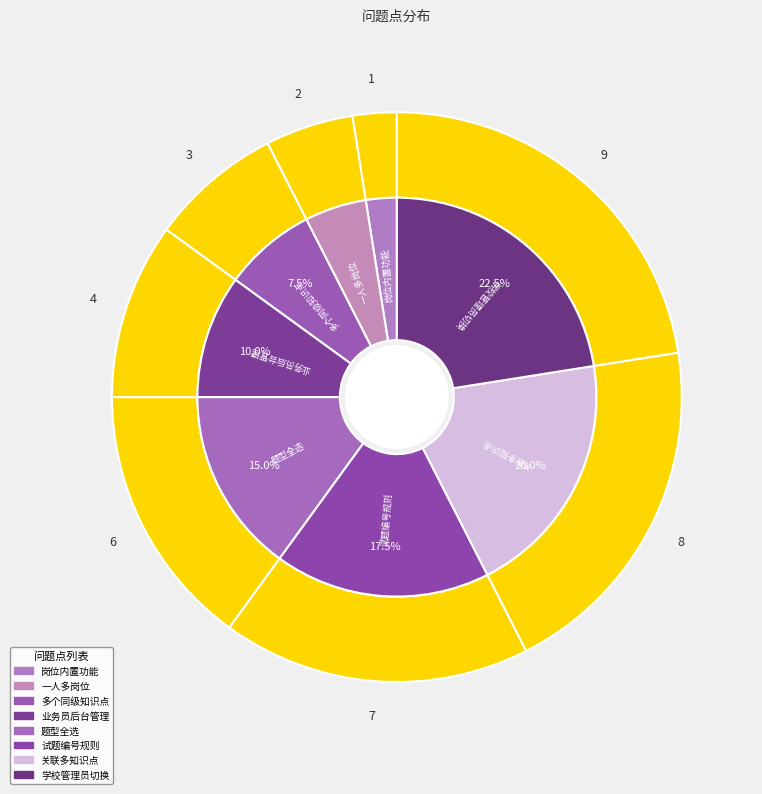

How many segments does this pie chart have?

8